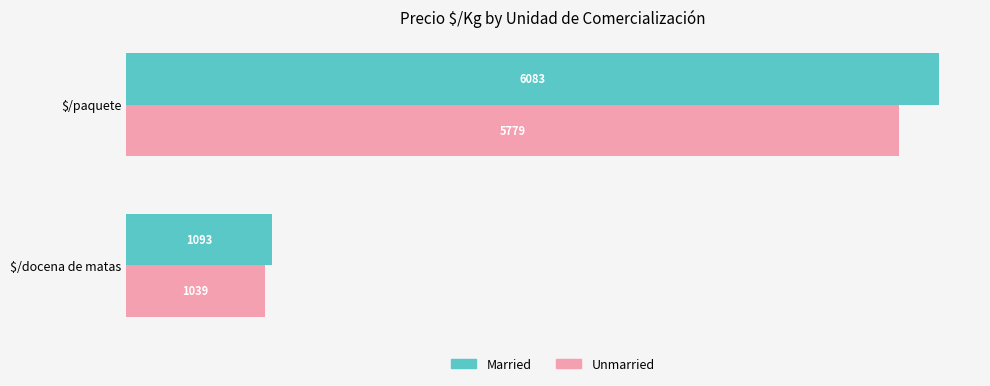

List the series in order of their peak value, lowest first.

Unmarried, Married